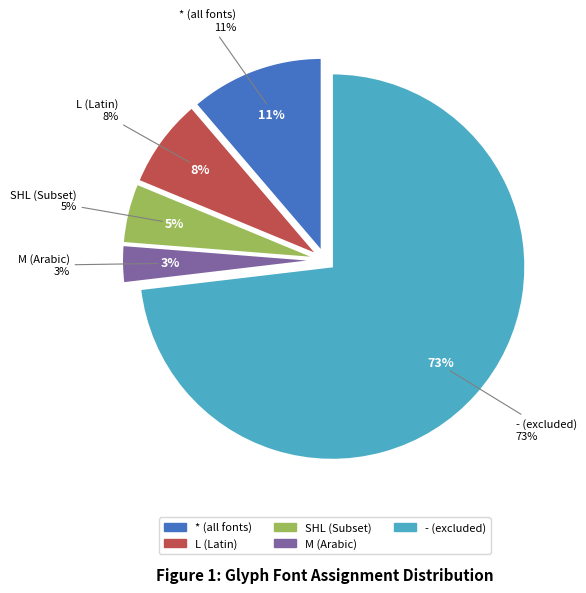

To the nearest percent, what portion does L represent?

8%